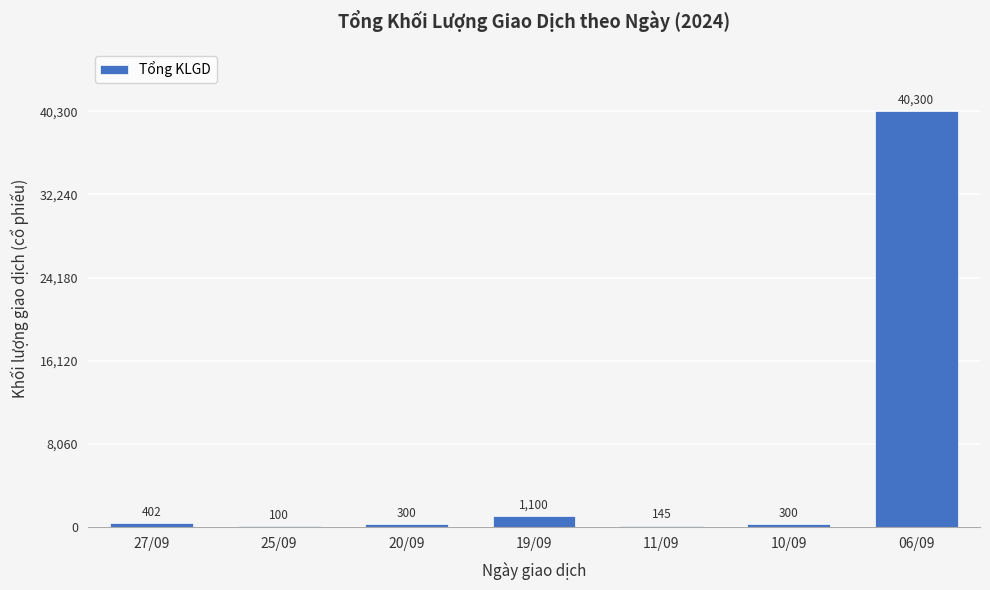

What is the change in value from 25/09 to 20/09?

+200